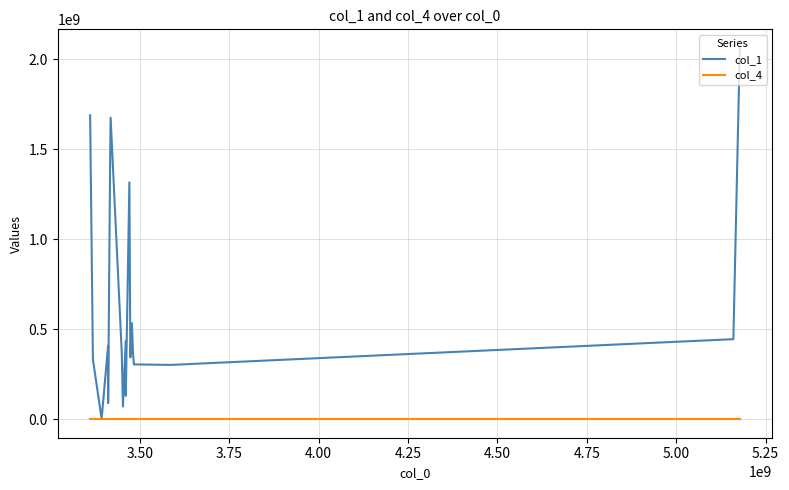

What is the sum of all col_4 values?

13